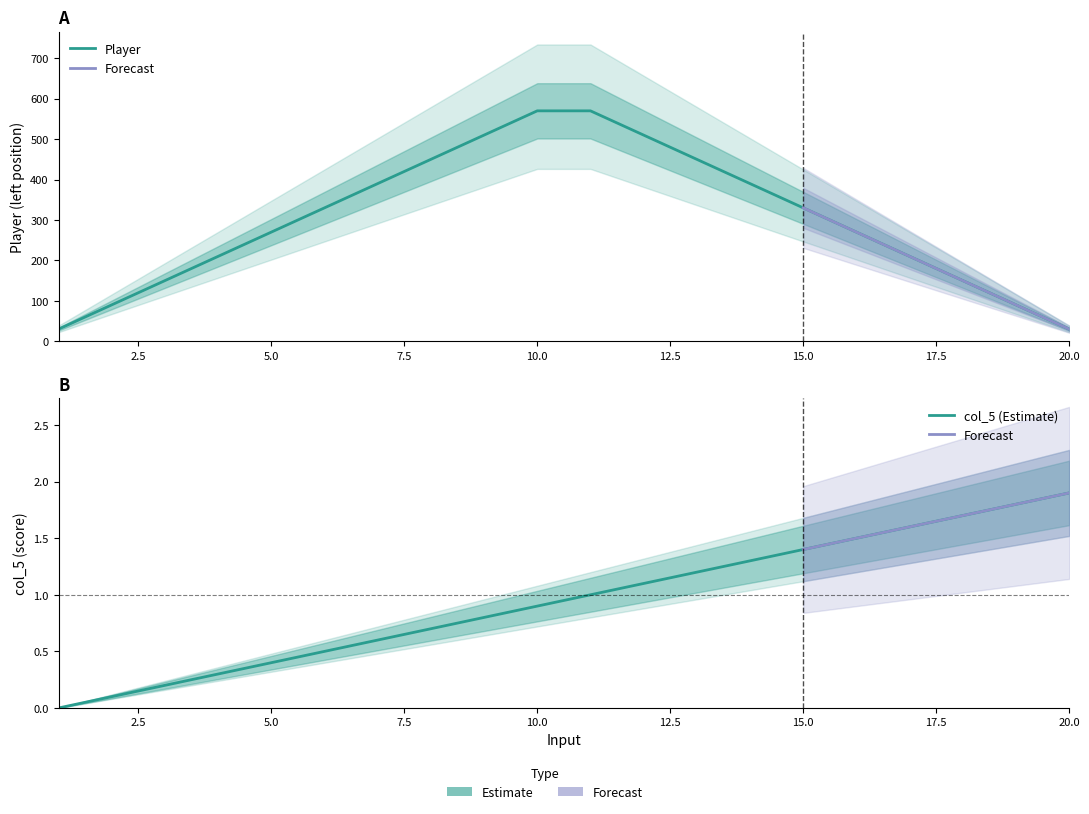

What is the minimum value for Player?

30.0